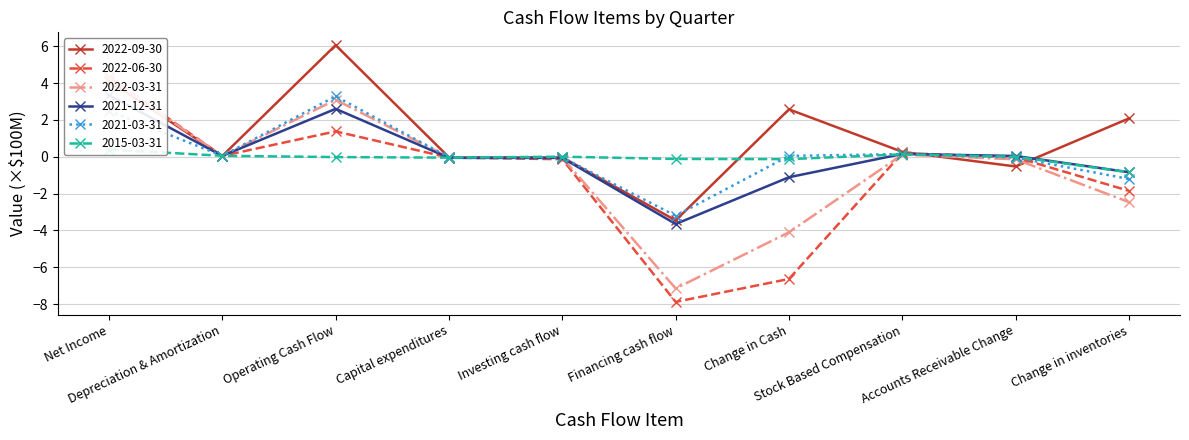

Does the chart have visible grid lines?

Yes